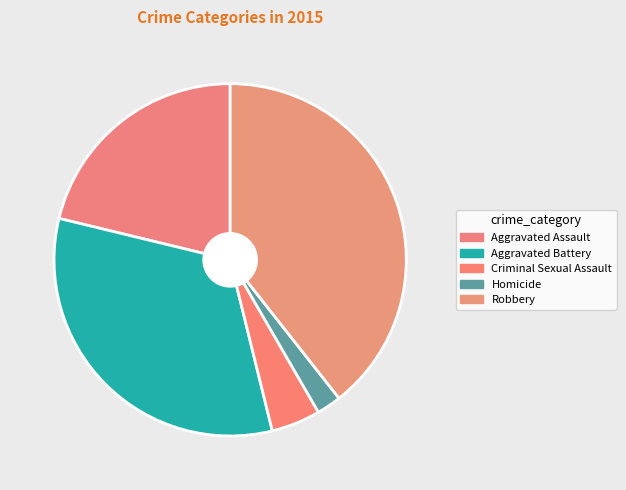

Is it true that Aggravated Assault is 21% of the pie?

True